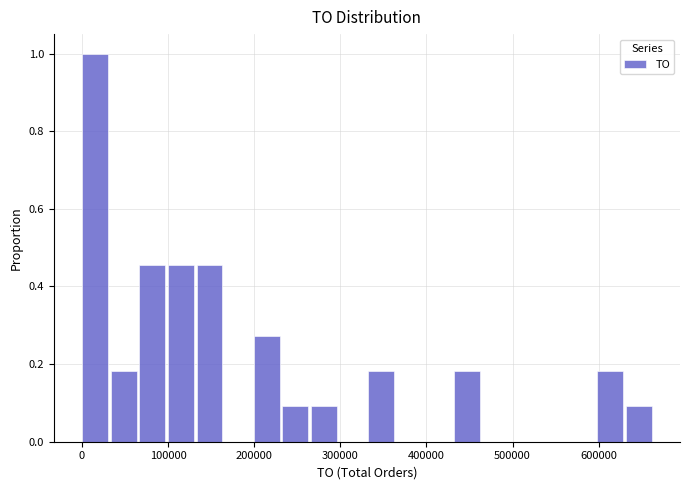

Read against the x-axis, roughly where is the centre of the tallest bar?

20000